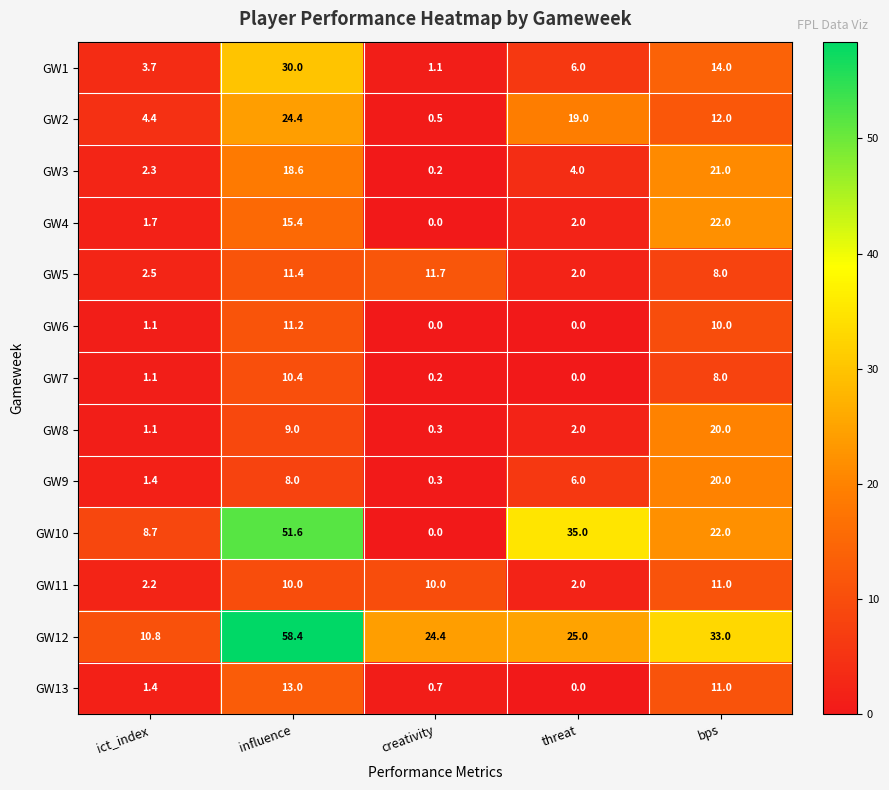

What value does the GW5 series have at creativity?

11.7